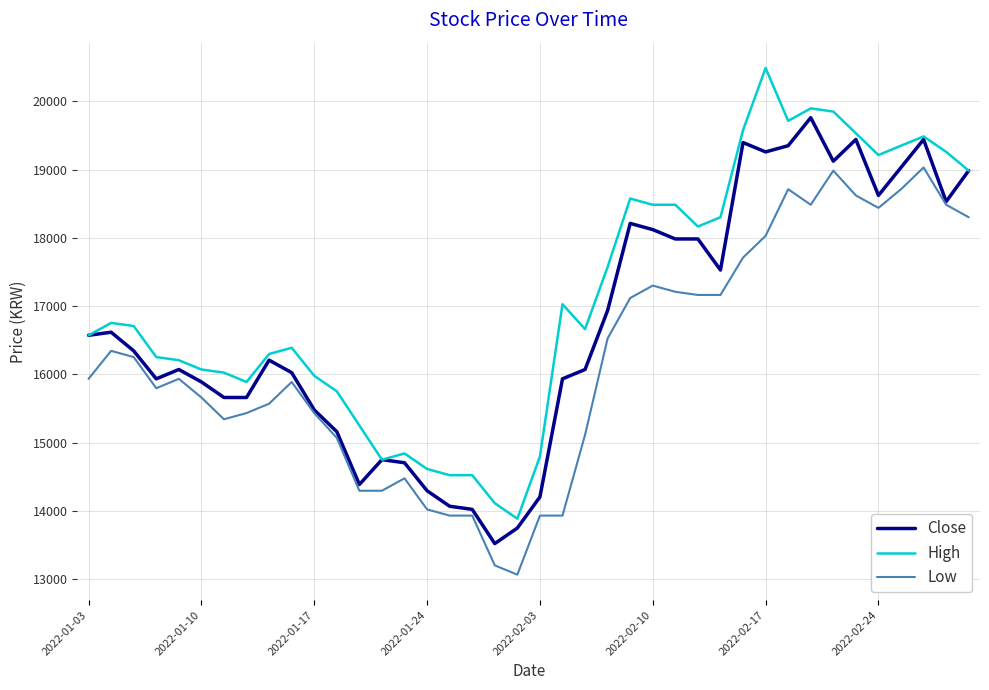

Which series has the widest spread of values?

High